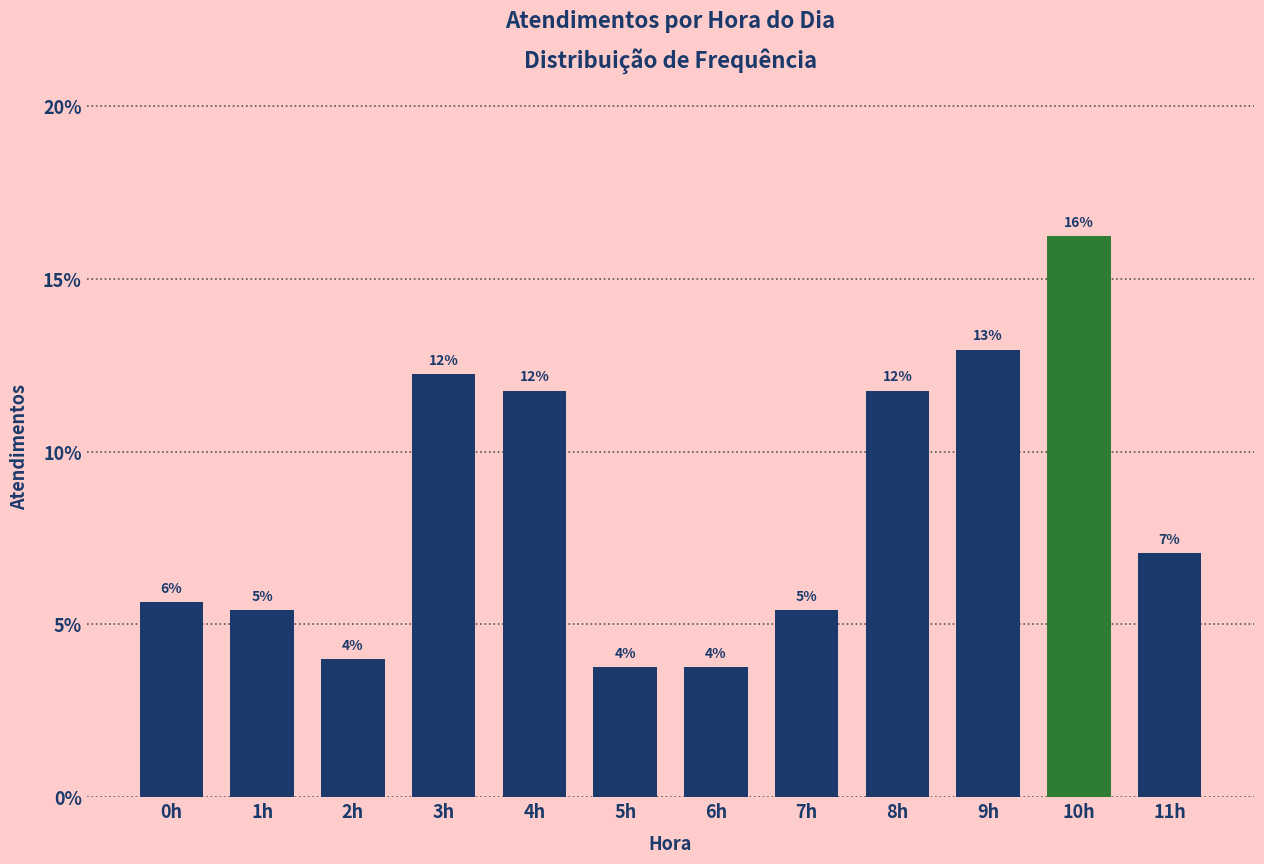

How many bars are there in total?

12